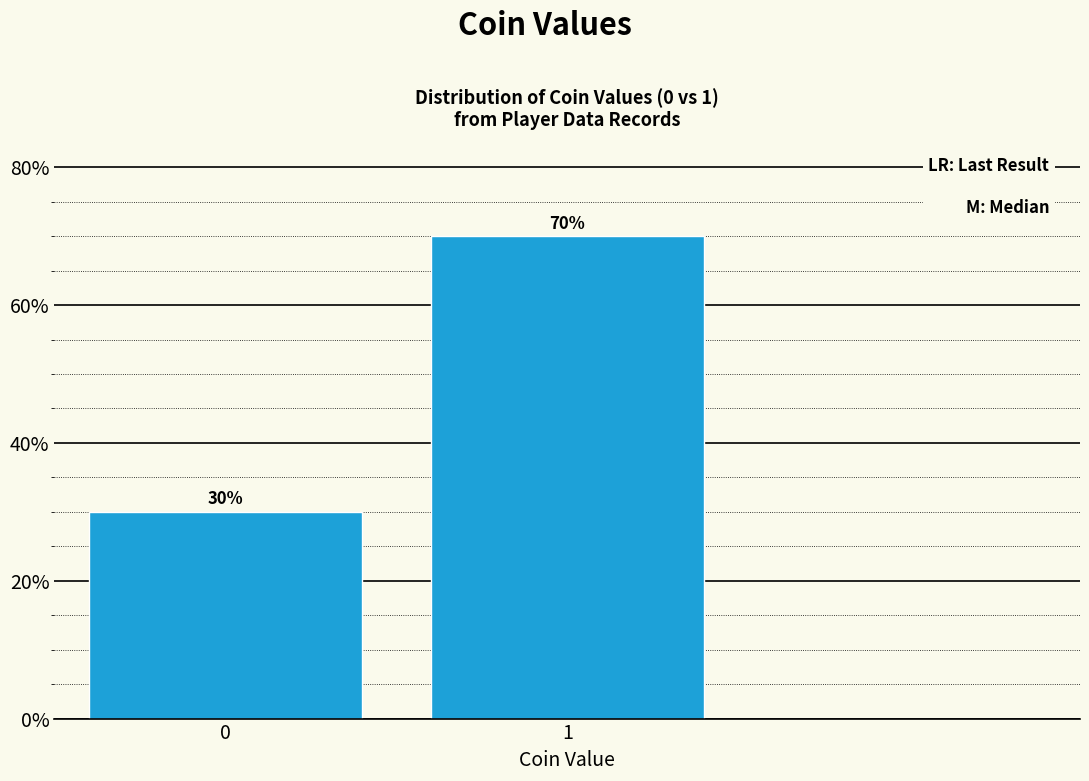

Reading left to right, transcribe all the data shown in this chart.

30	70